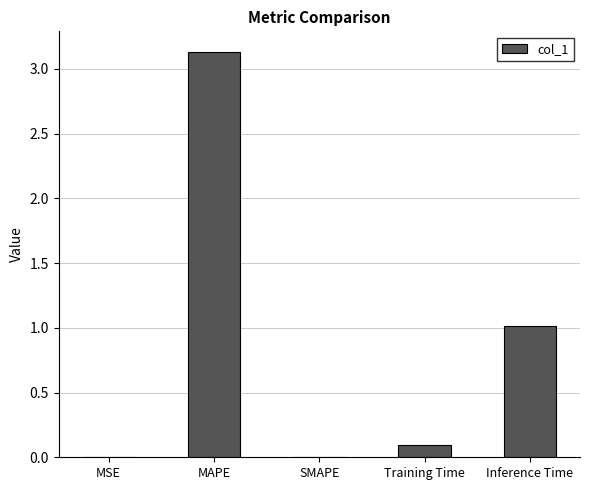

What is the change in value from SMAPE to Inference Time?

+1.0